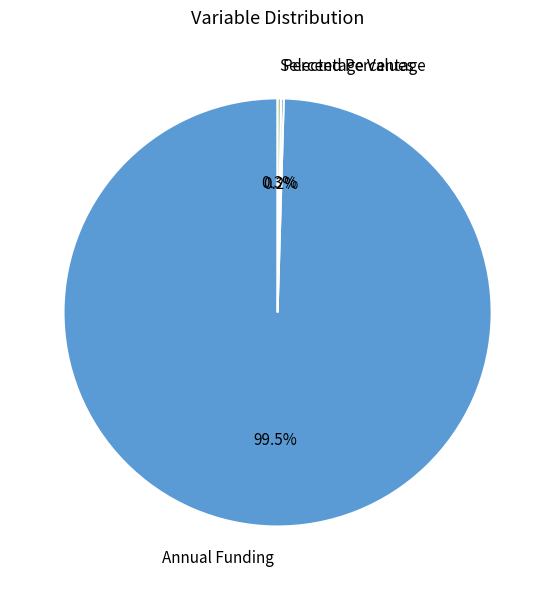

What is the largest slice in the pie chart?

Annual Funding